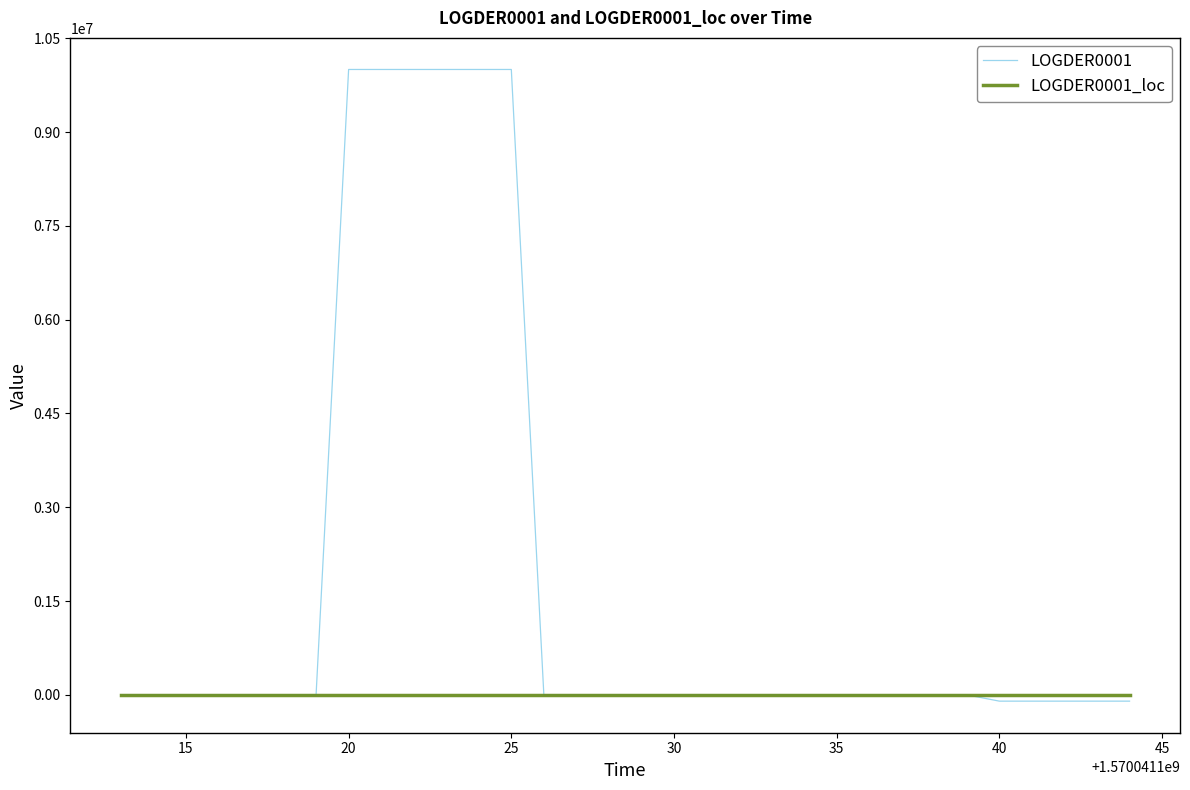

Which series has the widest spread of values?

LOGDER0001